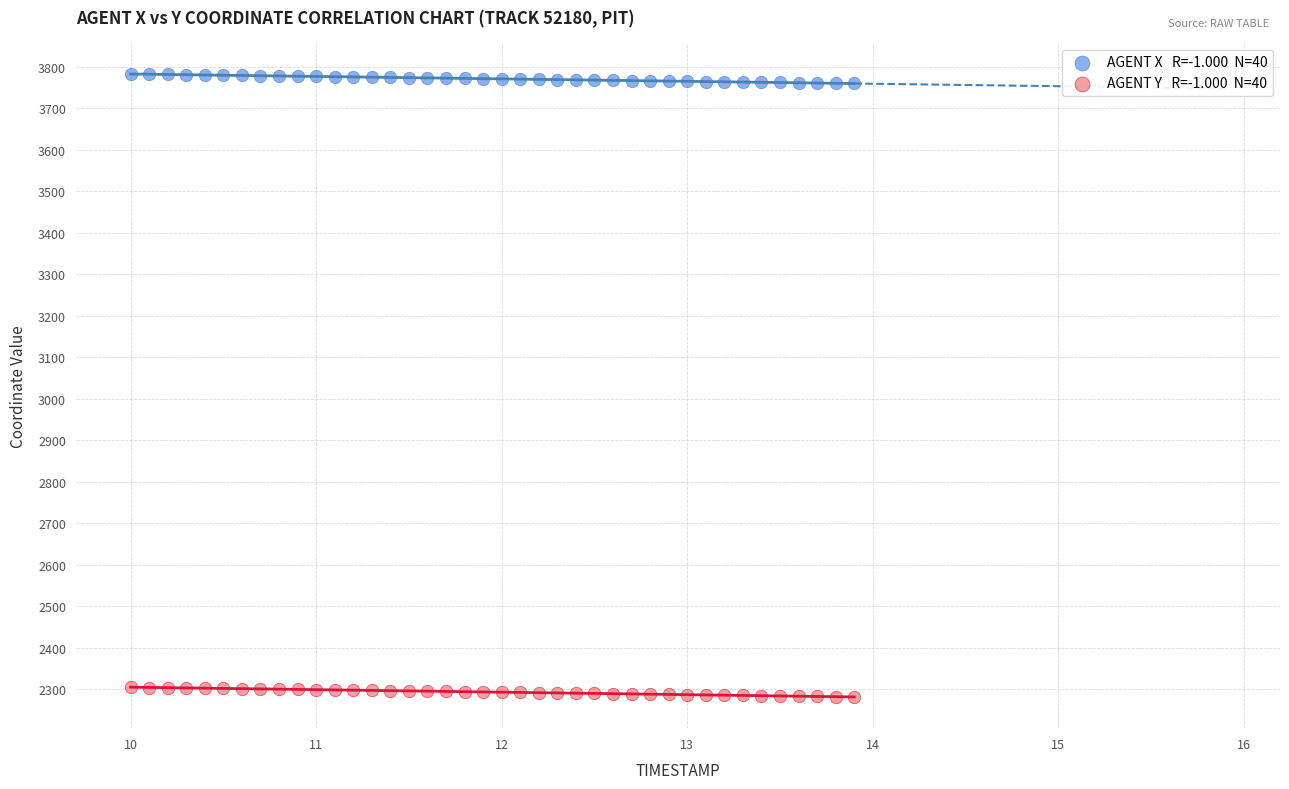

Across all data points, what is the range of X values (max minus min)?

3.9